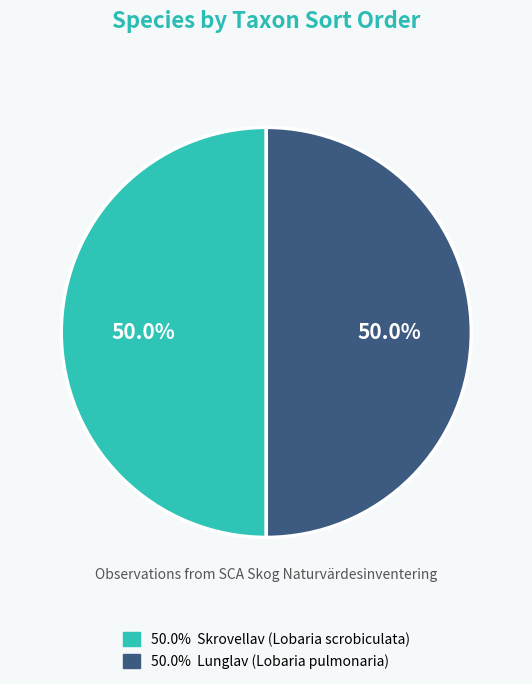

To the nearest percent, what is the average slice percentage?

50%